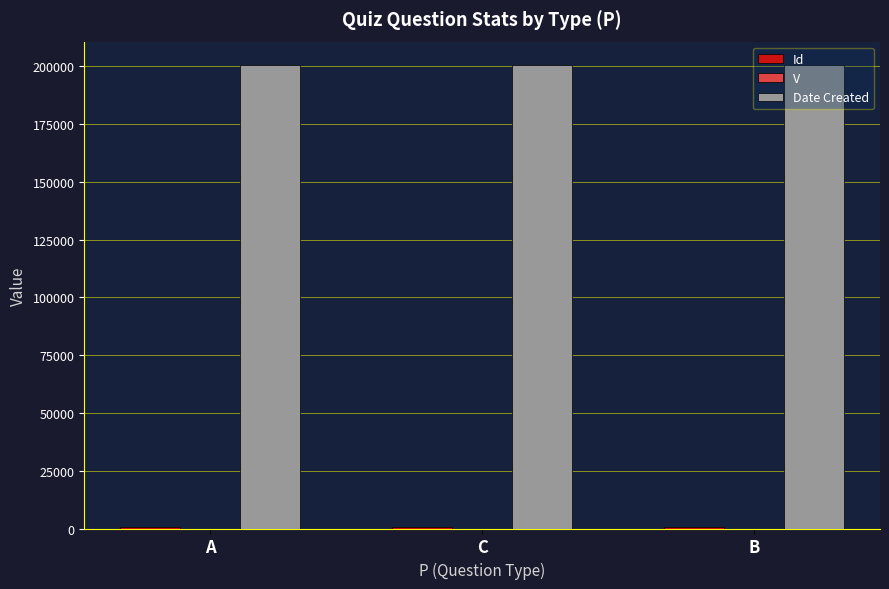

True or false: Date Created has a value of 335406.9 at A.

False